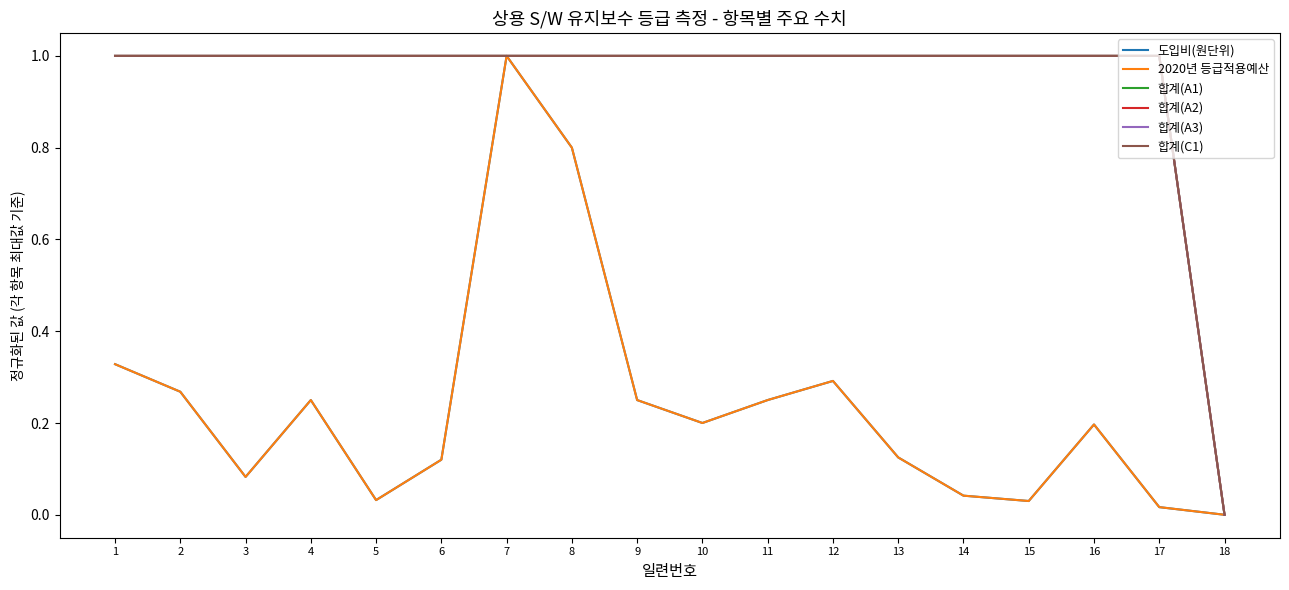

Does the chart display data point markers on the line(s)?

No